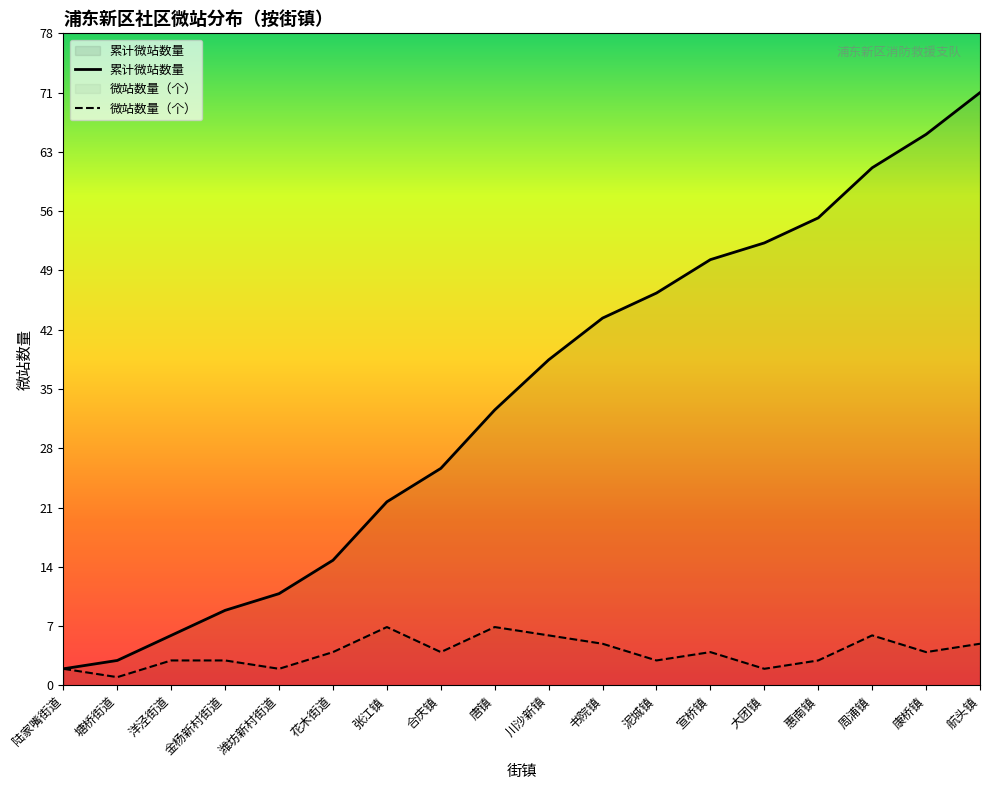

How many data points in 累计微站数量 are above 39?

8